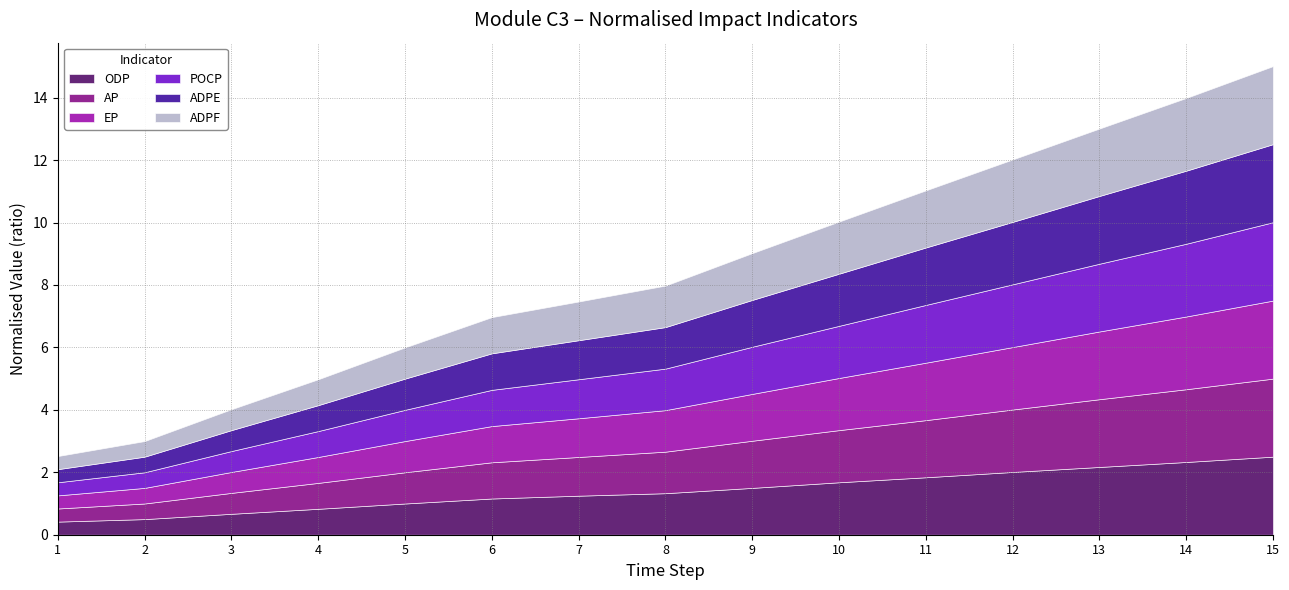

How many lines are shown in the chart?

6